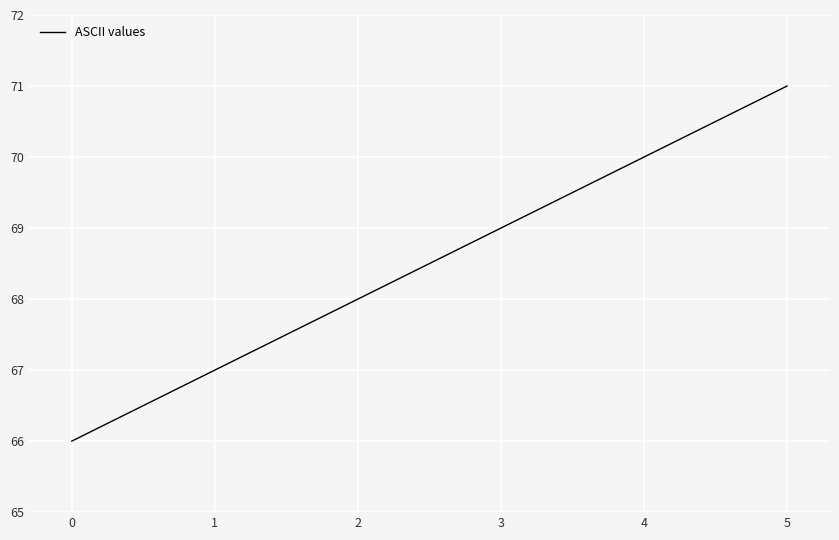

List the labels in order of value, largest first.

5, 4, 3, 2, 1, 0